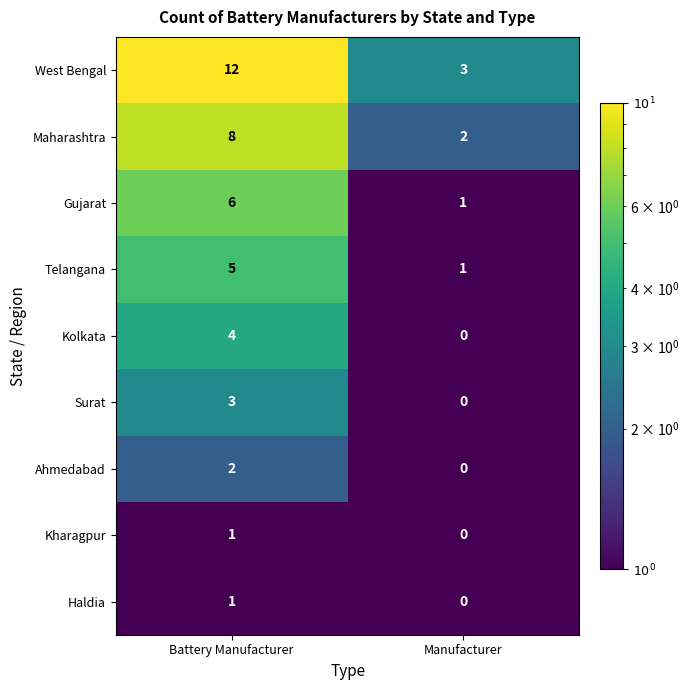

Count the number of data series in this chart.

9